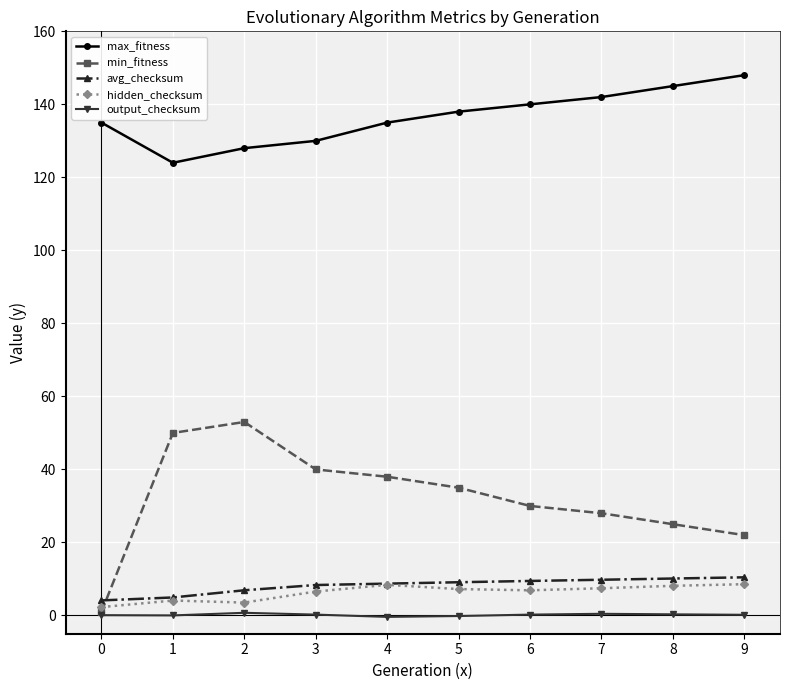

The value of max_fitness at 7 is 142.0. True or false?

True